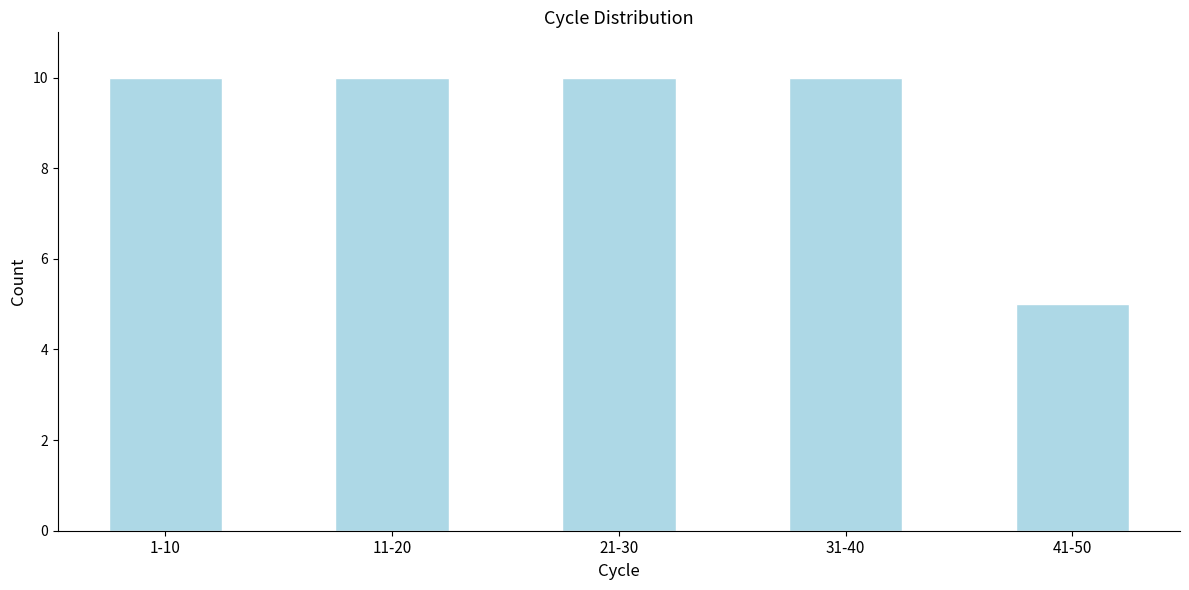

Reading left to right, what are all the values shown in this chart?

10	10	10	10	5